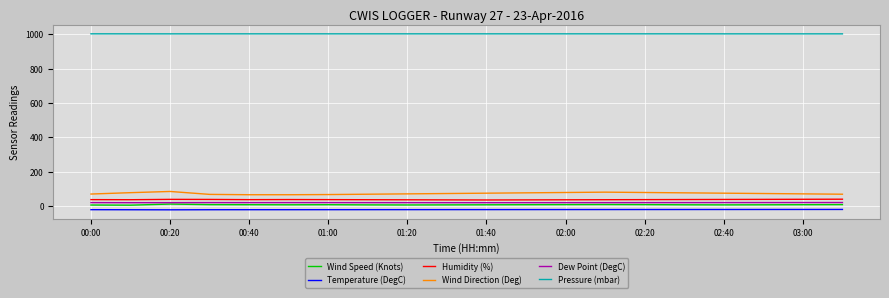

Which series has the widest spread of values?

Wind Direction (Deg)